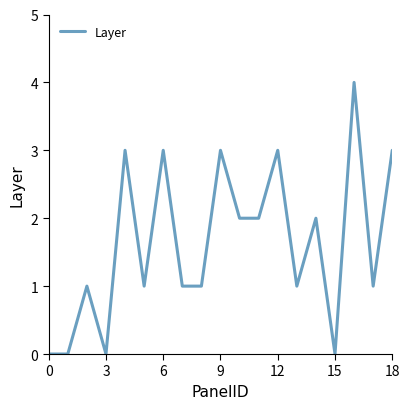

What is the difference between the maximum and minimum values?

4